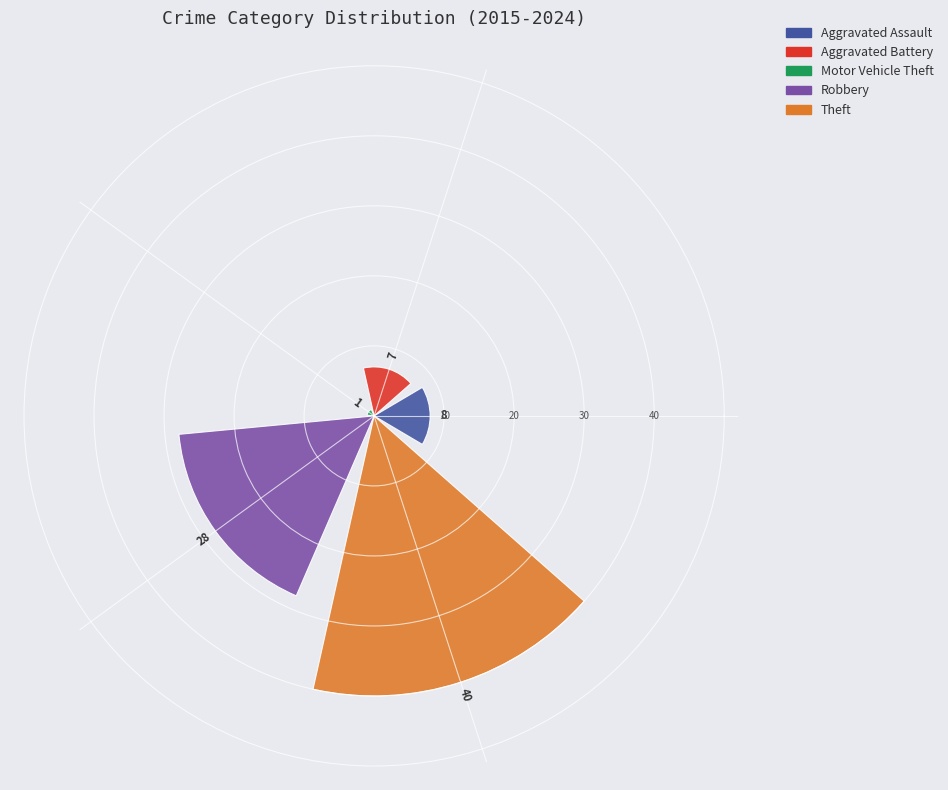

What is the sum of all values?

84